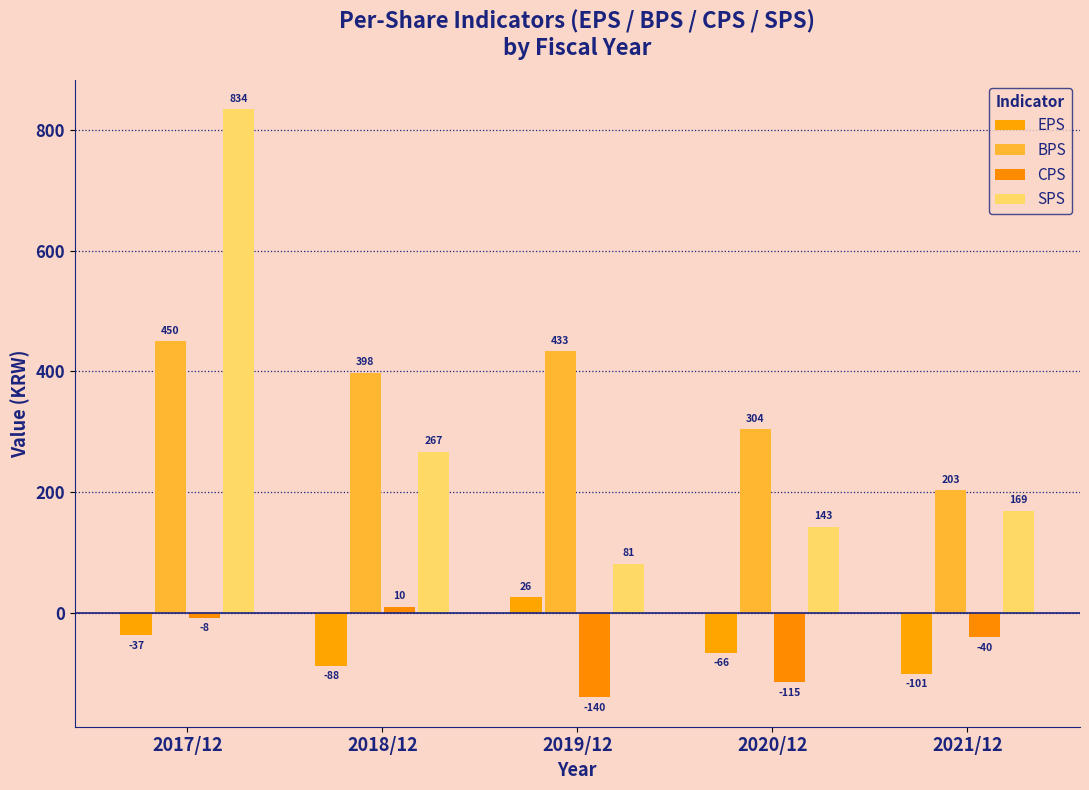

What is the label of the 1st bar from the right?

2021/12